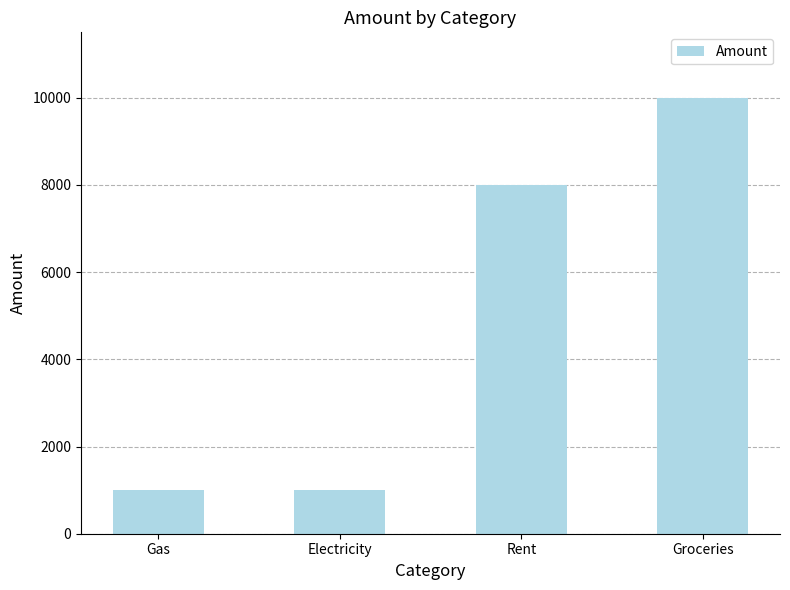

What is the label of the 2nd bar from the right?

Rent